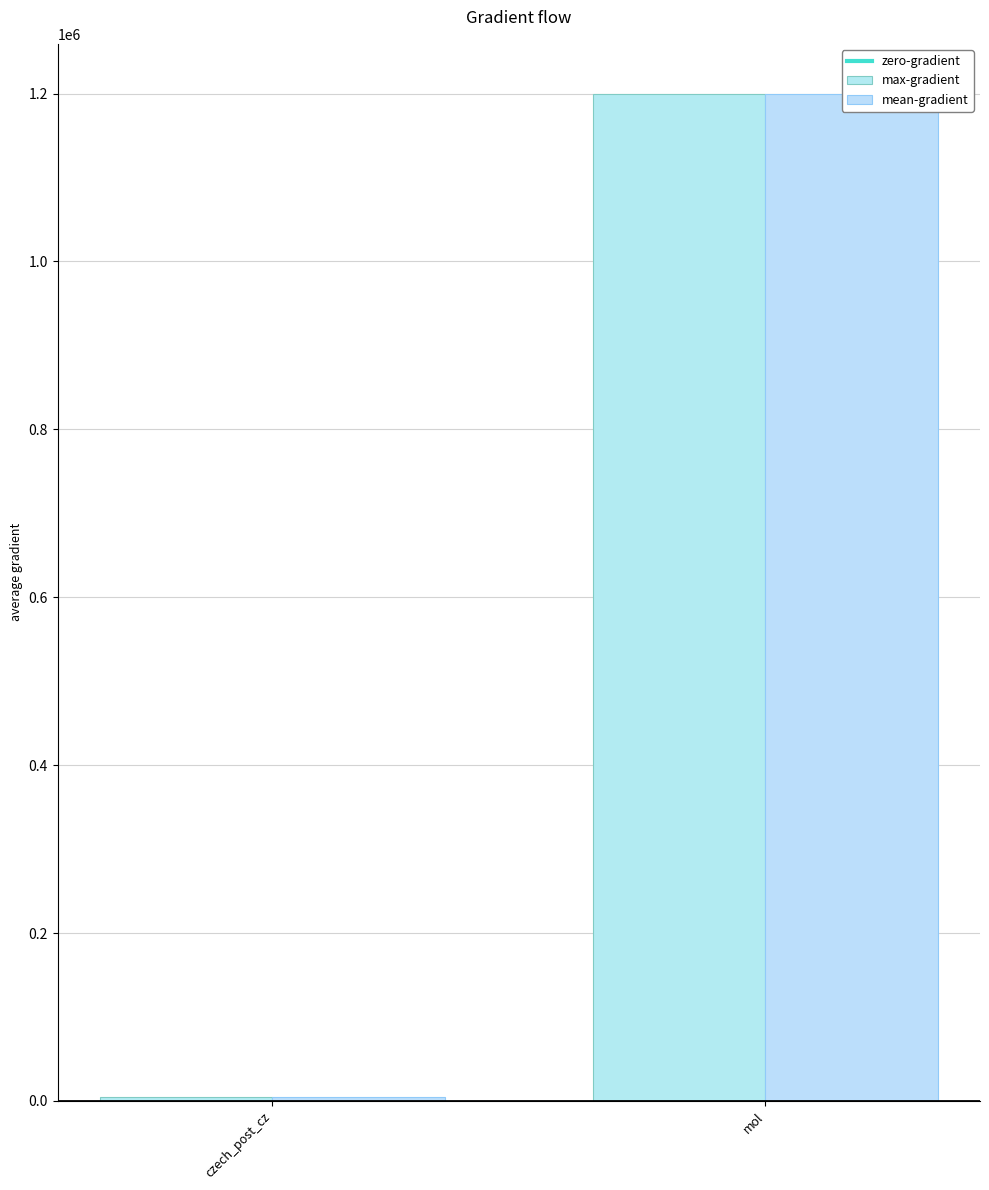

Which has a higher value, czech_post_cz or mol?

czech_post_cz